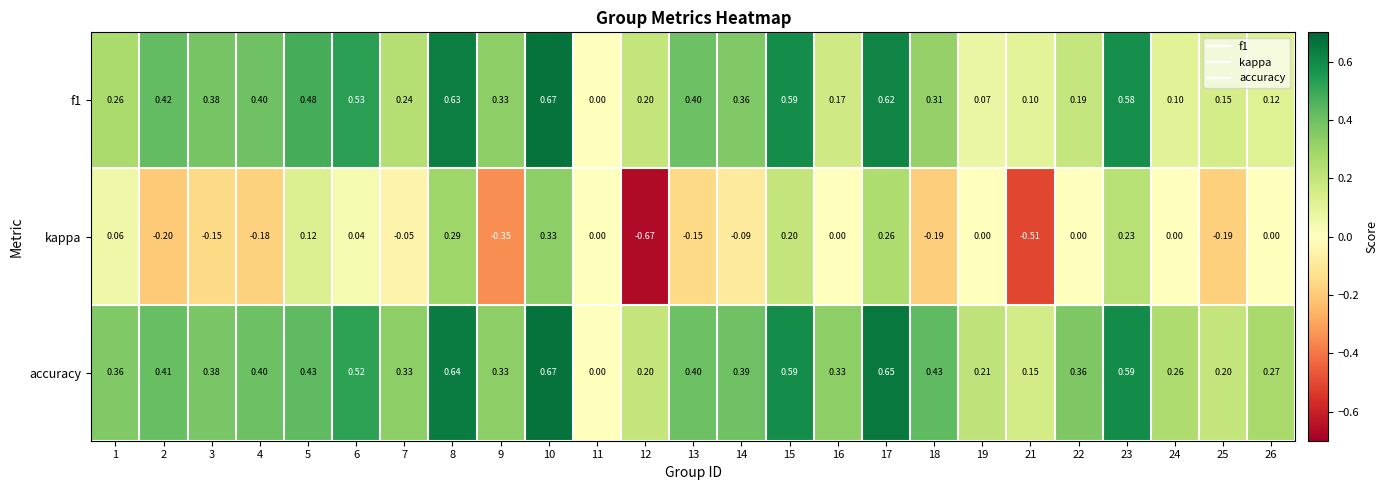

Which series has the largest total across all categories?

accuracy